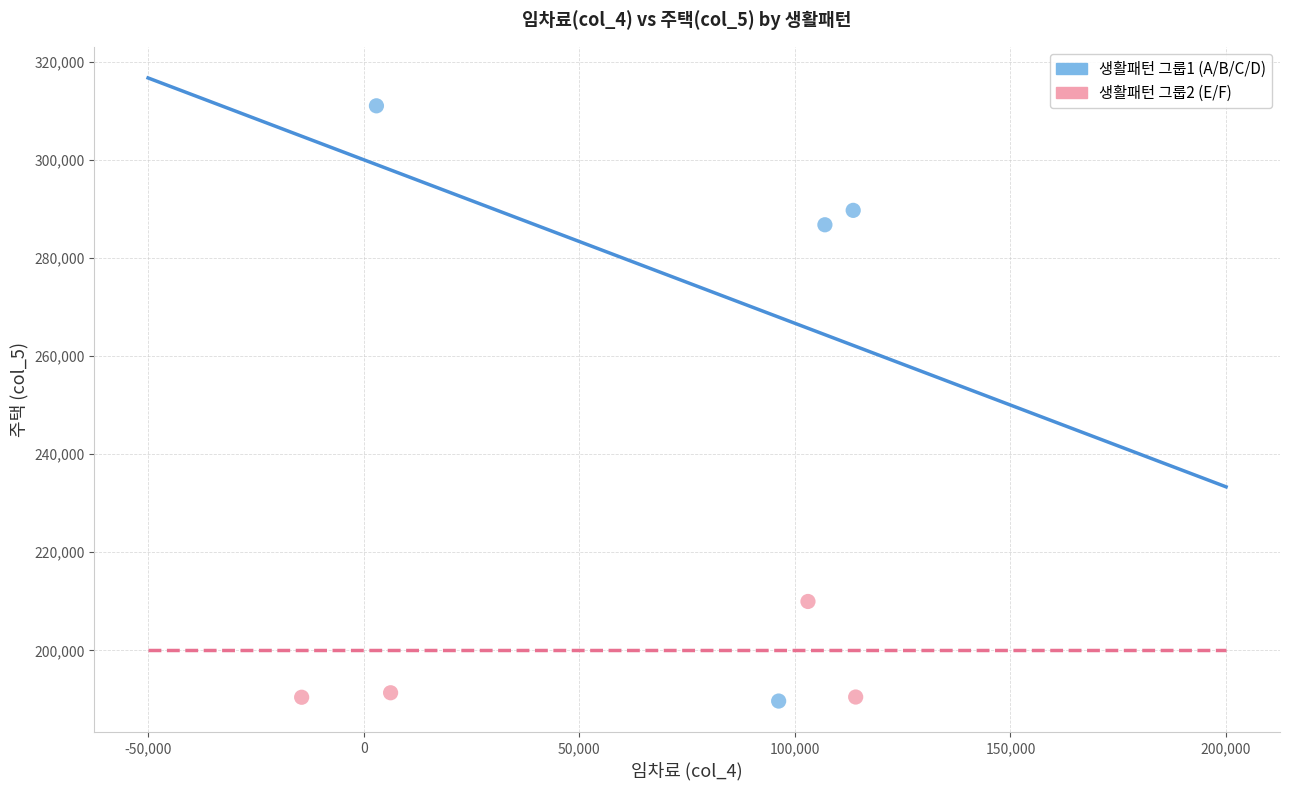

Which series has the largest Y range (max minus min)?

생활패턴 그룹1 (A/B/C/D)